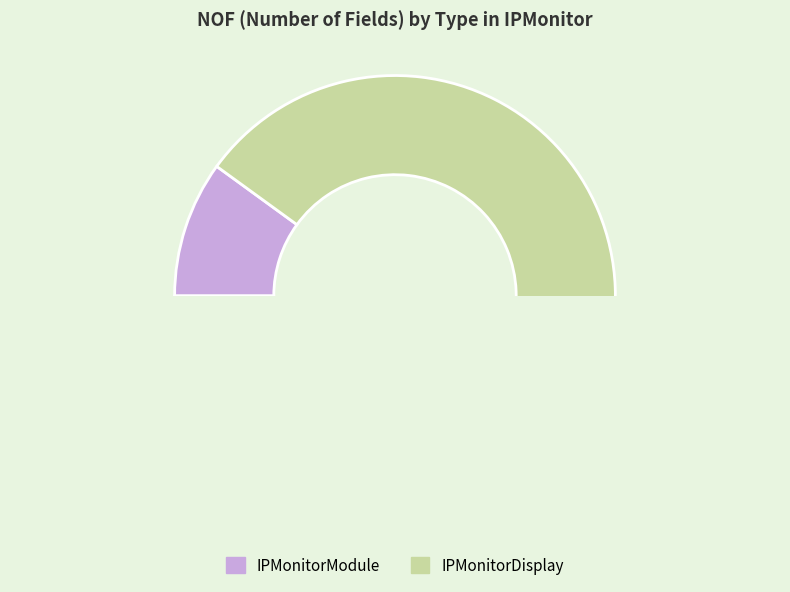

Count the number of slices in the pie.

2